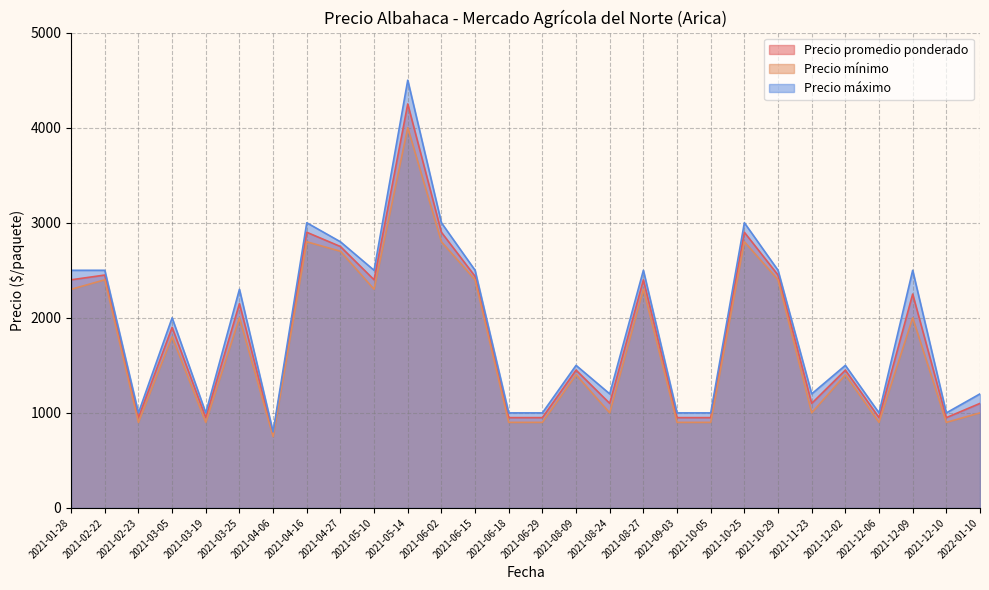

At which label is Precio máximo closest to 2650?

2021-01-28